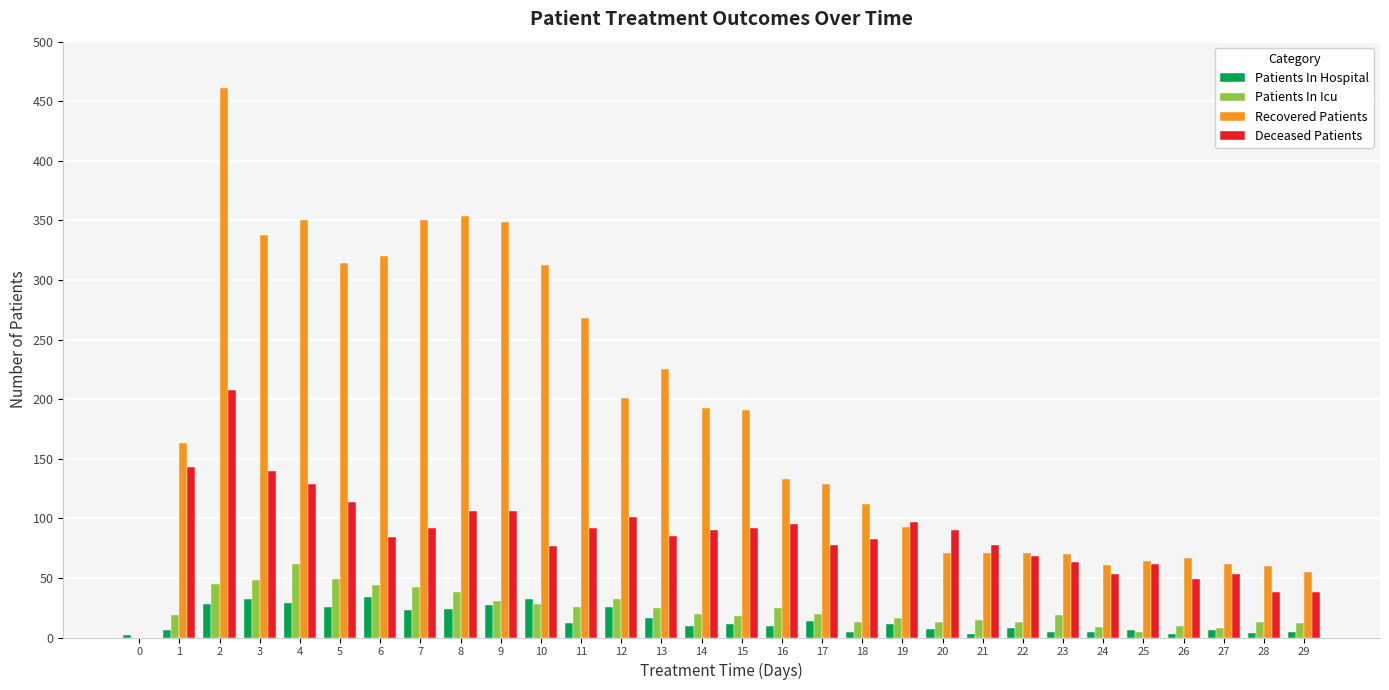

How many series are shown in this chart?

4